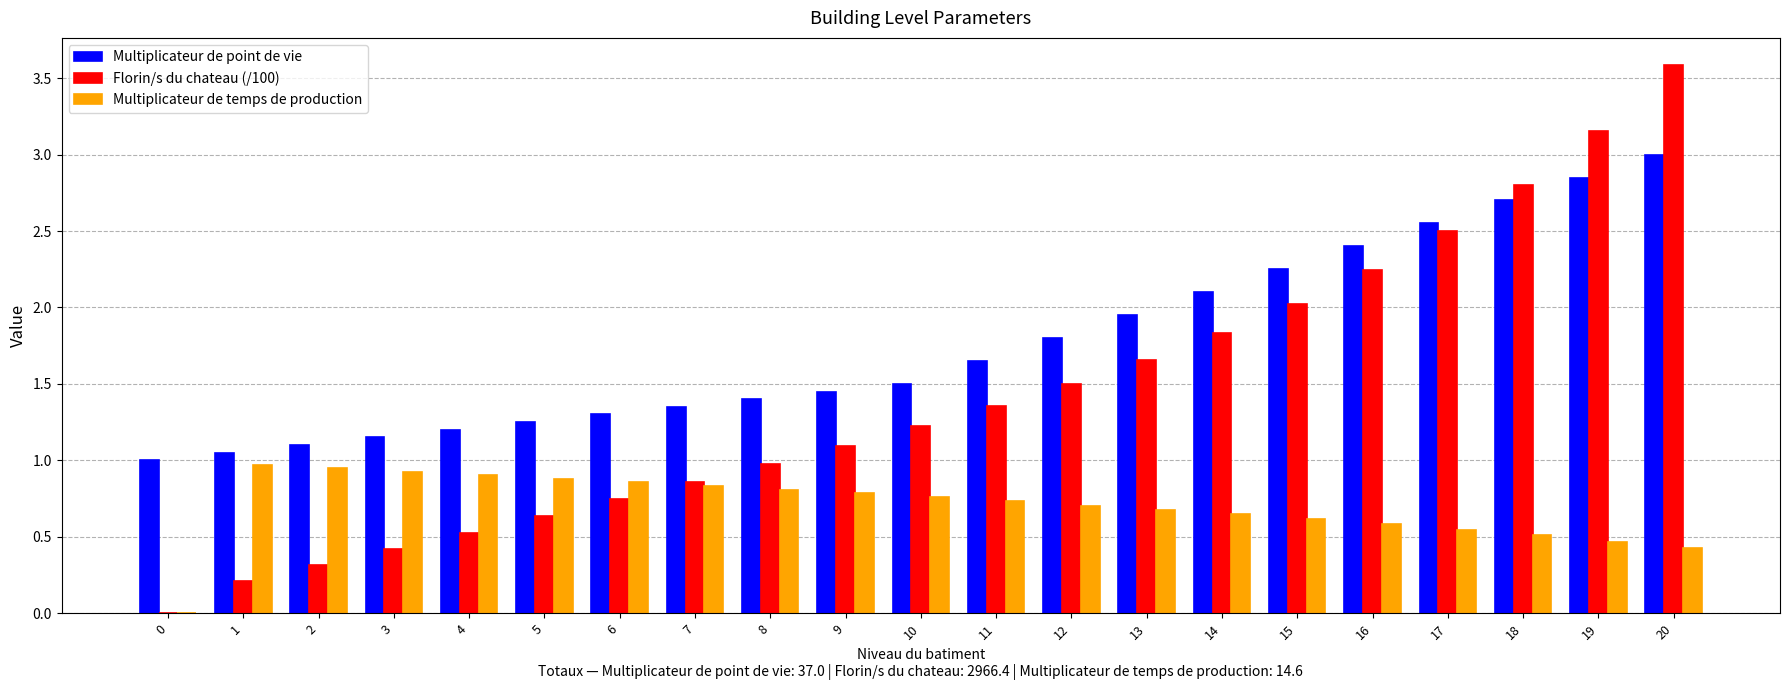

What is the sum of all Multiplicateur de temps de production values?

14.6